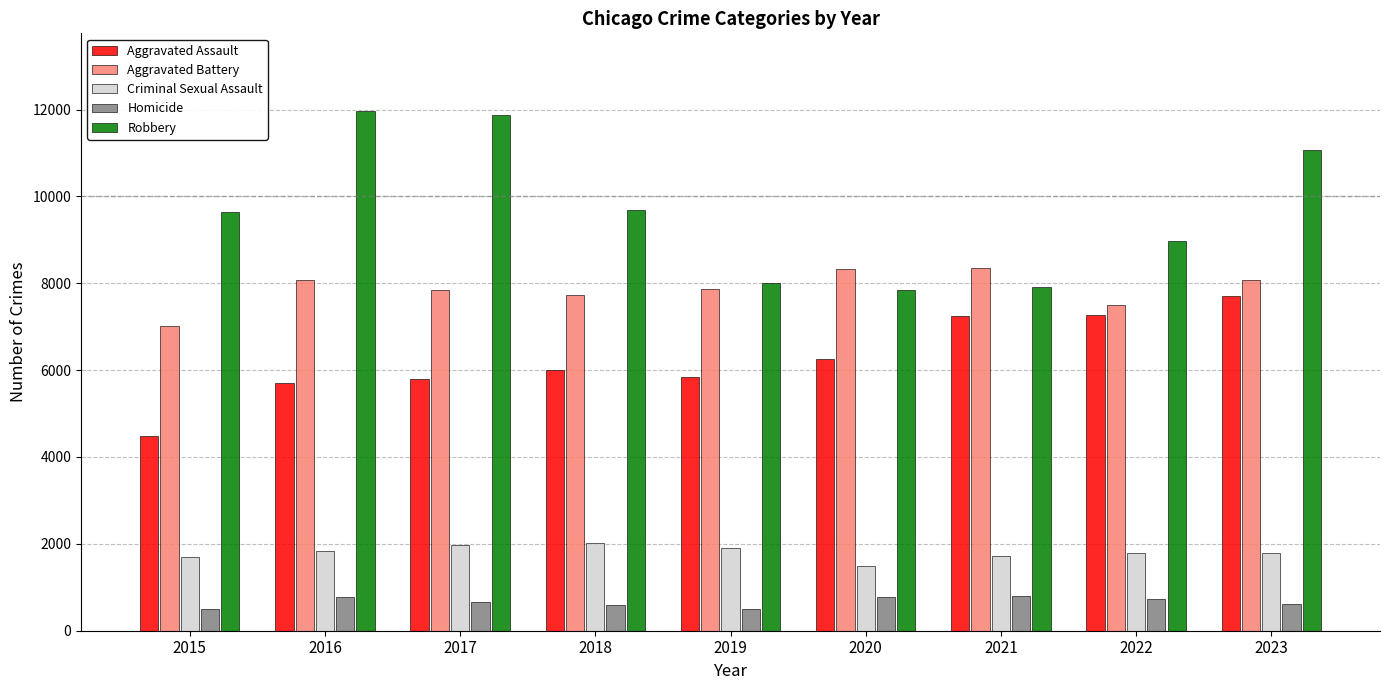

Count the number of categories in the chart.

9